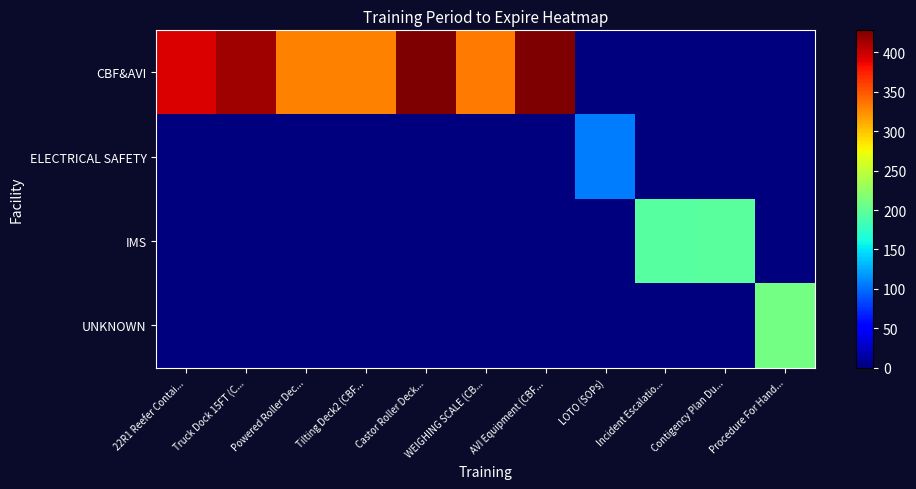

At how many categories does at least one series exceed 4?

11